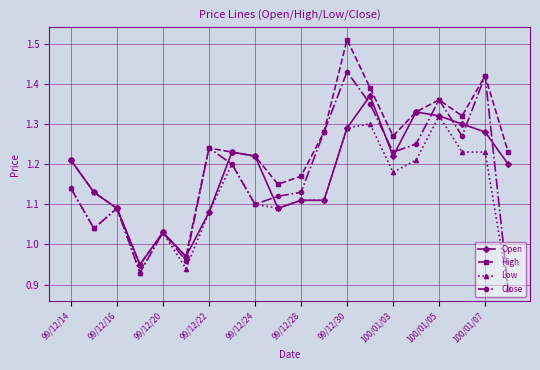

List the series in order of their peak value, lowest first.

Low, Open, Close, High